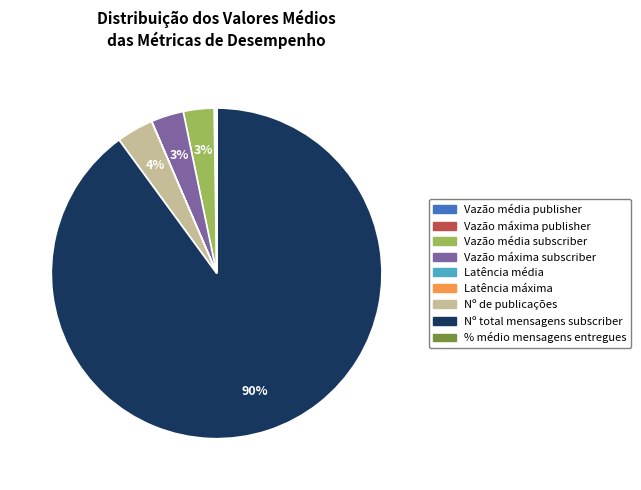

To the nearest percent, what percentage of the pie is Nº de publicações?

4%